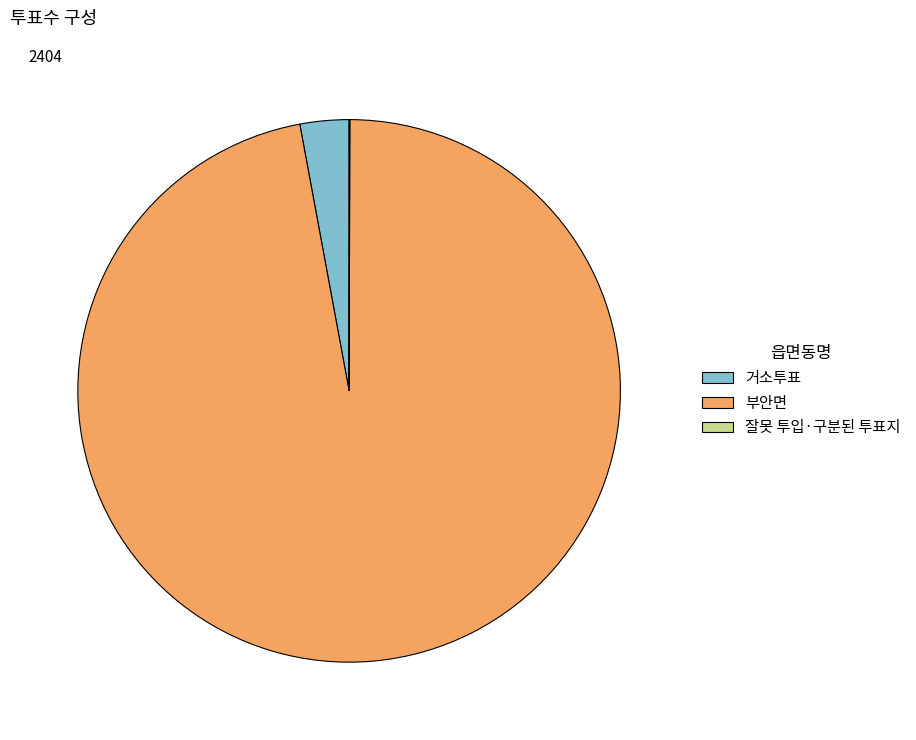

Combined, do 부안면 and 거소투표 account for over 50%?

Yes